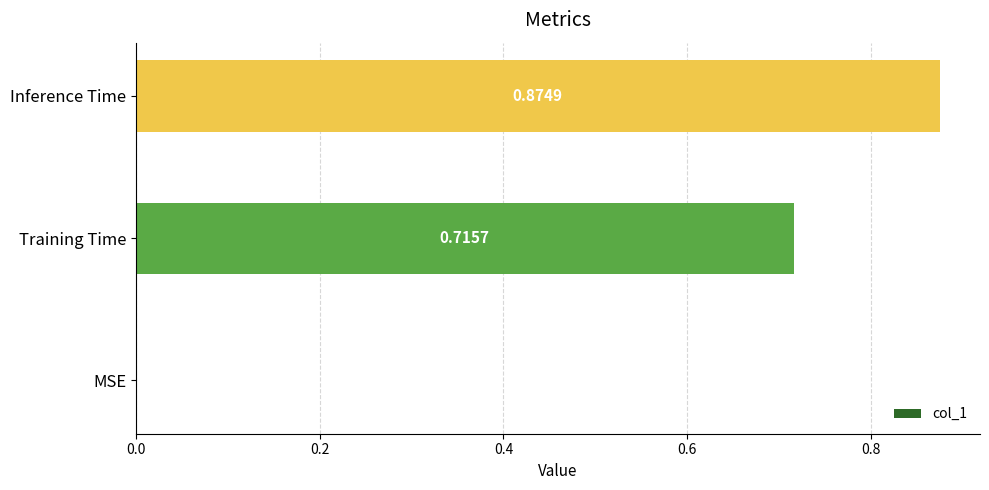

What is the change in value from MSE to Inference Time?

+0.9